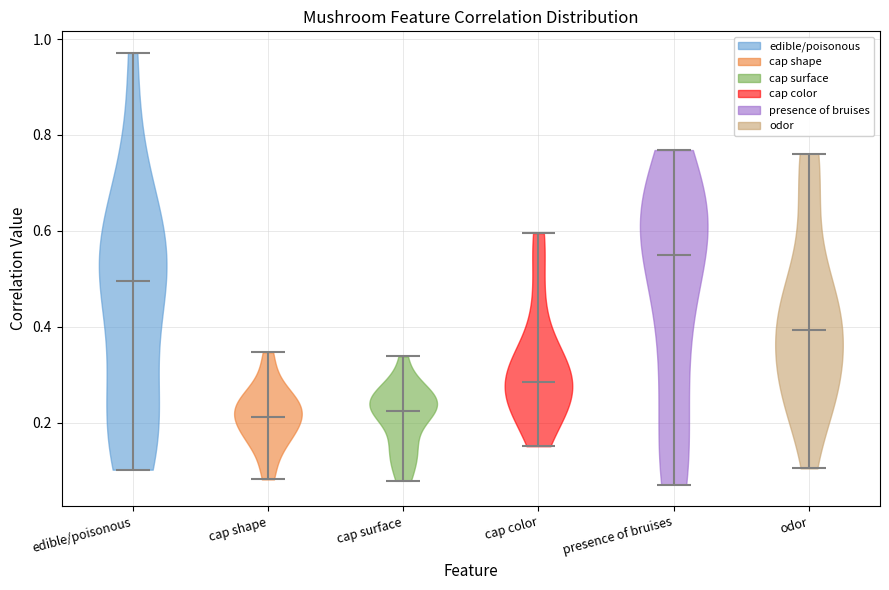

Reading left to right, read every violin against the y-axis: where its median line is, and the lowest and highest points it reaches. The values are not printed on the chart, so give them approximately, as read against the axis.

edible/poisonous: median line 0.50, lowest point 0.10, highest point 0.98
cap shape: median line 0.22, lowest point 0.08, highest point 0.34
cap surface: median line 0.22, lowest point 0.08, highest point 0.34
cap color: median line 0.28, lowest point 0.16, highest point 0.60
presence of bruises: median line 0.54, lowest point 0.08, highest point 0.76
odor: median line 0.40, lowest point 0.10, highest point 0.76